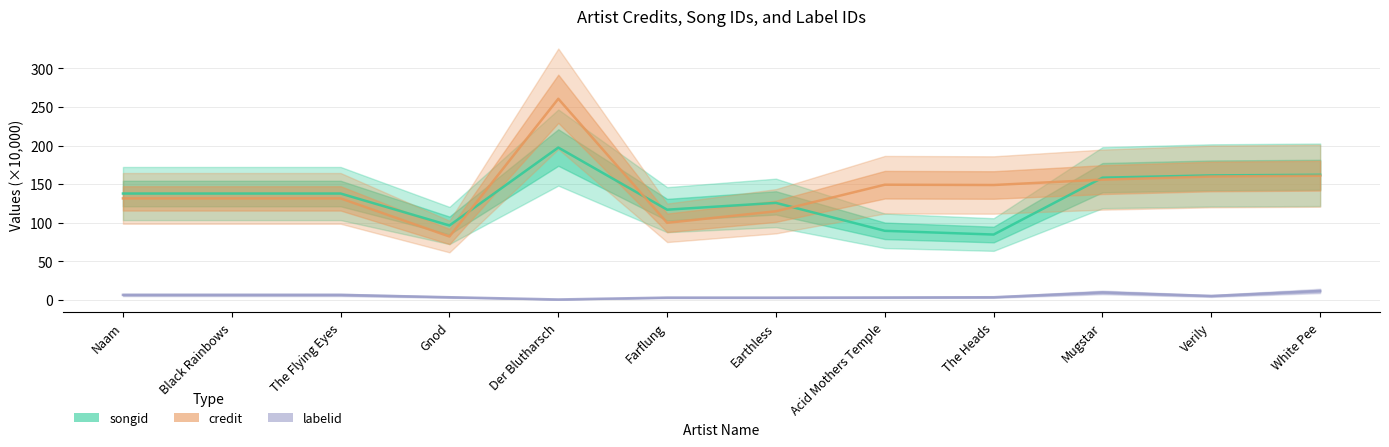

At which label is labelid closest to 5?

Verily